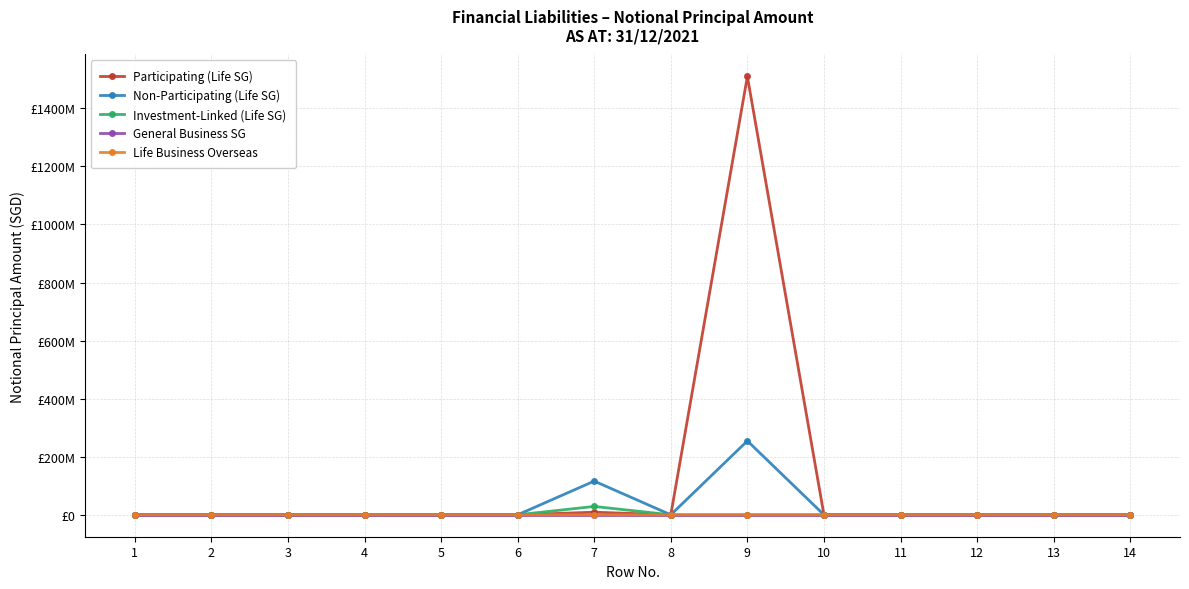

Does the chart display data point markers on the line(s)?

Yes